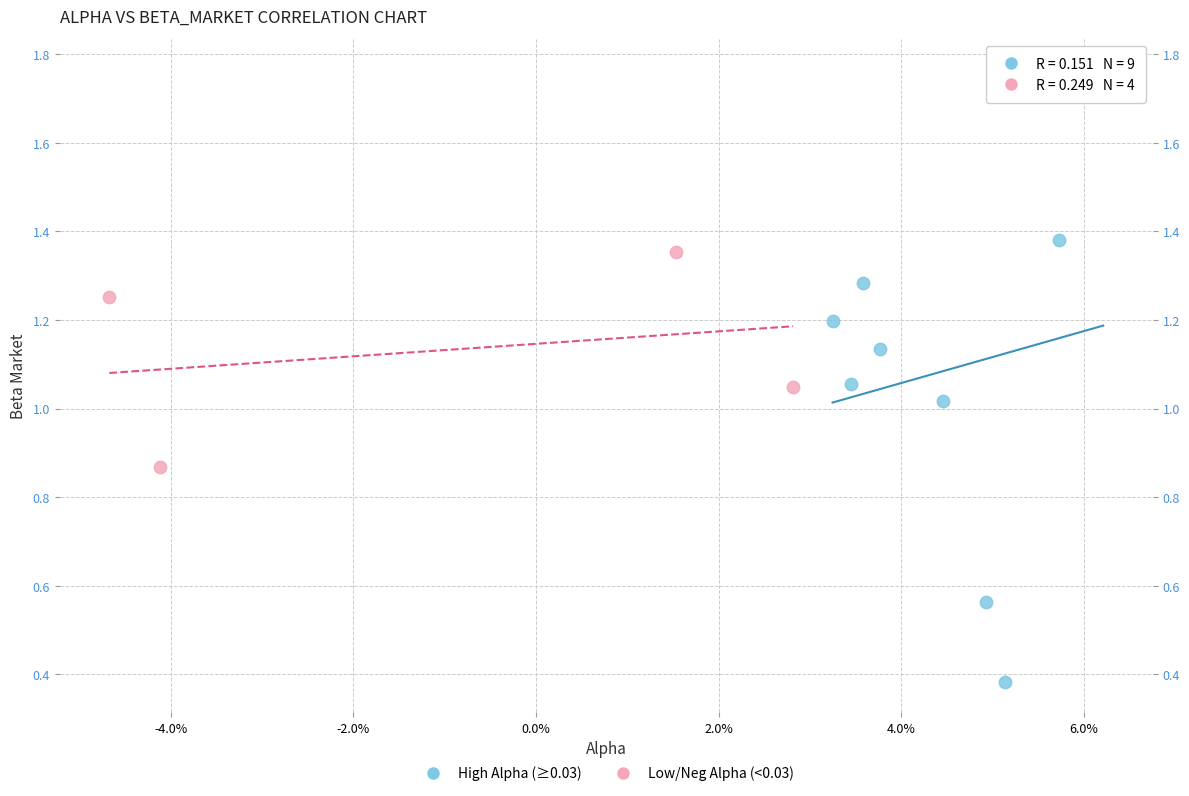

Which series has the widest spread of Y values?

High Alpha (≥0.03)